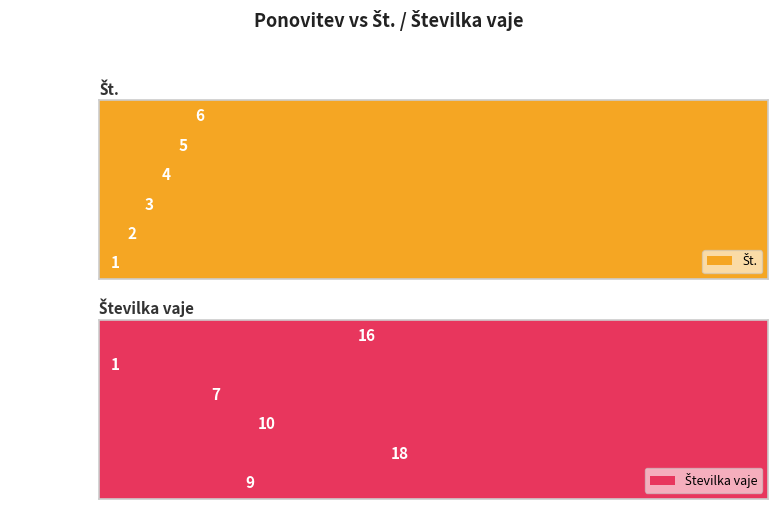

How many data points in Št. are less than 4?

3